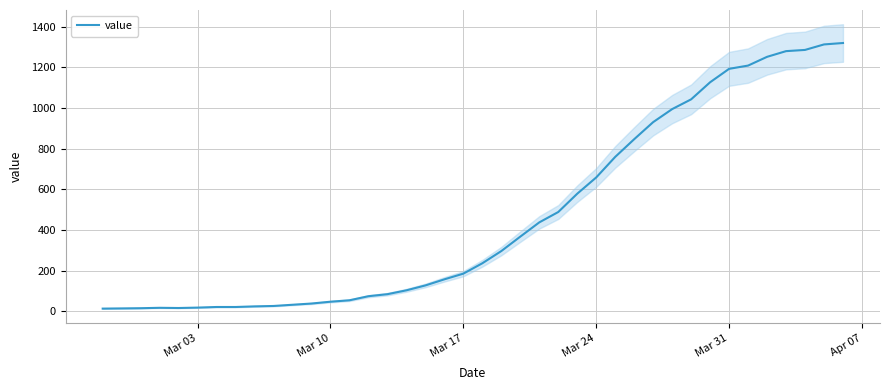

What is the highest value of the value series?

1319